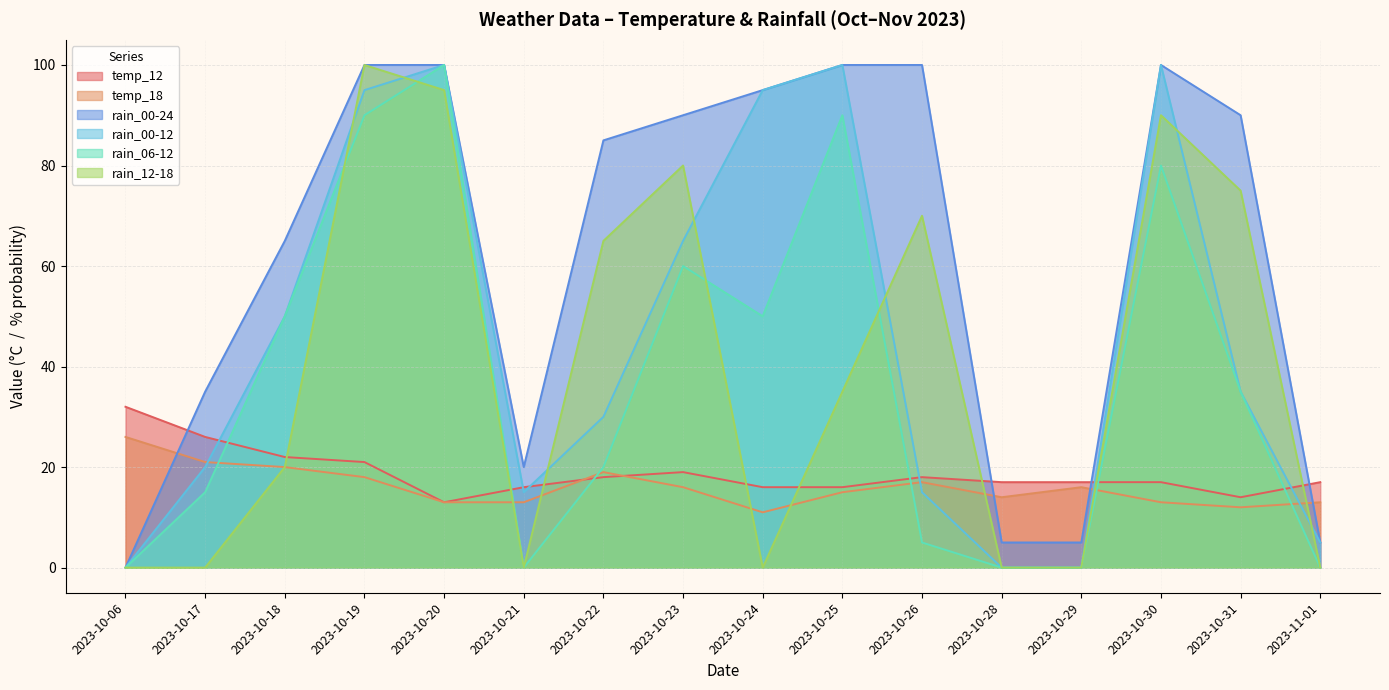

Which series has the largest total across all categories?

rain_00-24